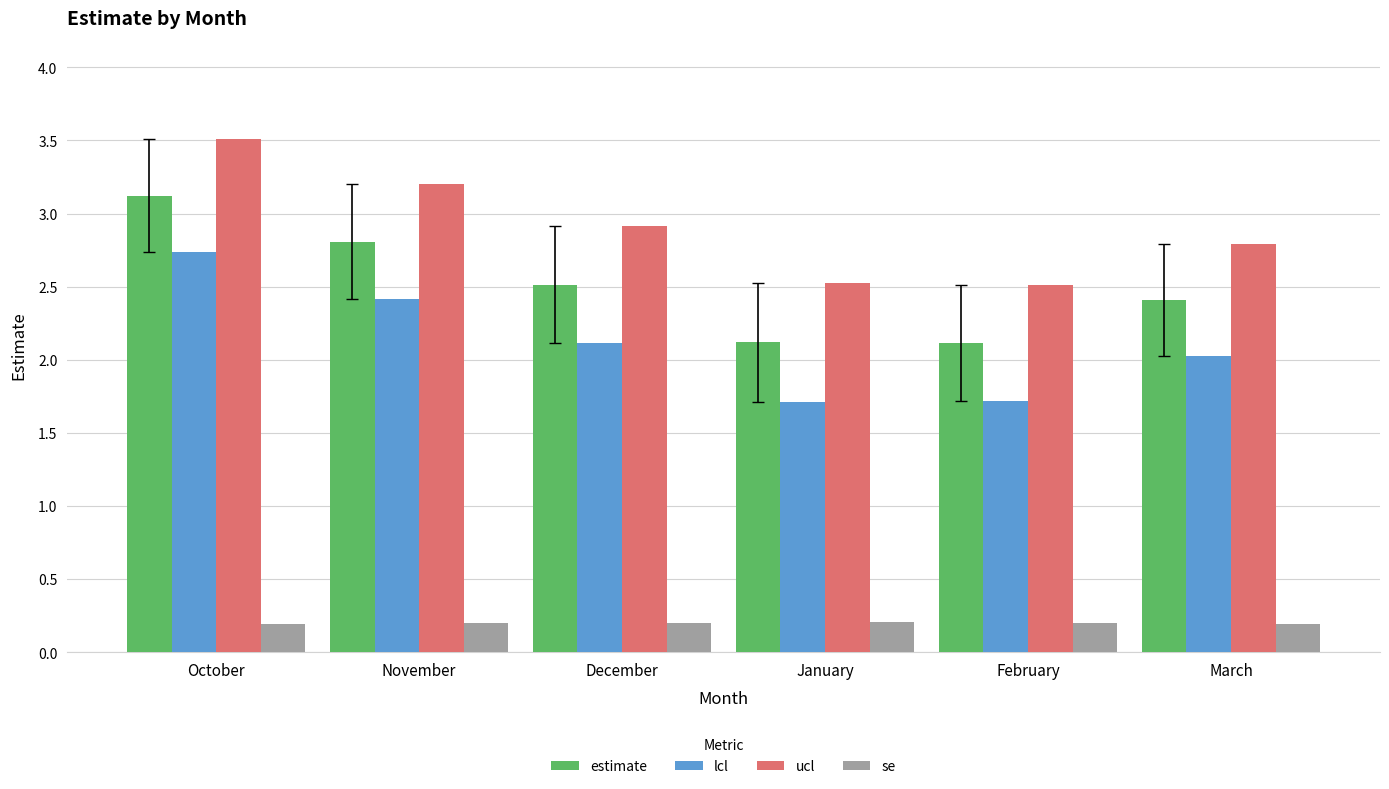

Read the se value at January.

0.2